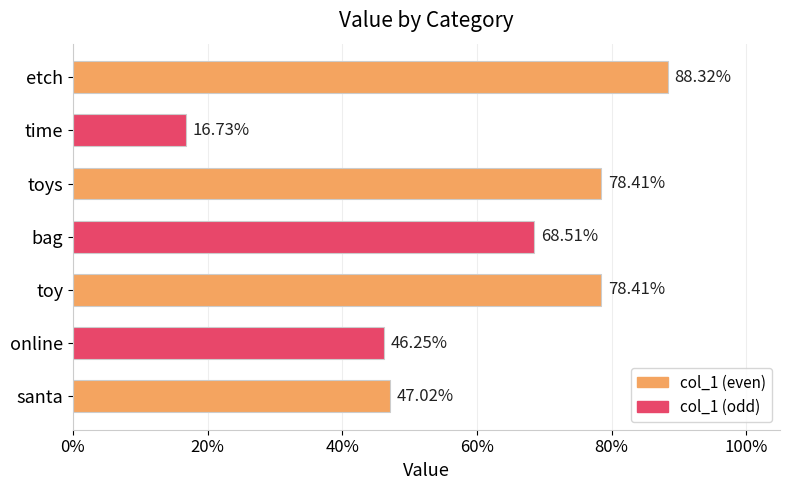

Does the chart contain any negative values?

No